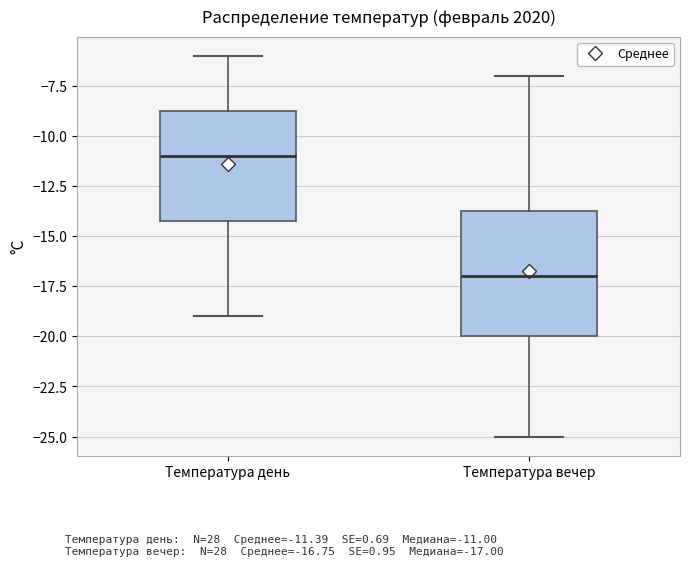

Where does the median line of the box for Температура день sit on the y-axis? The values are not printed on the chart, so give them approximately, as read against the axis.

-11.0